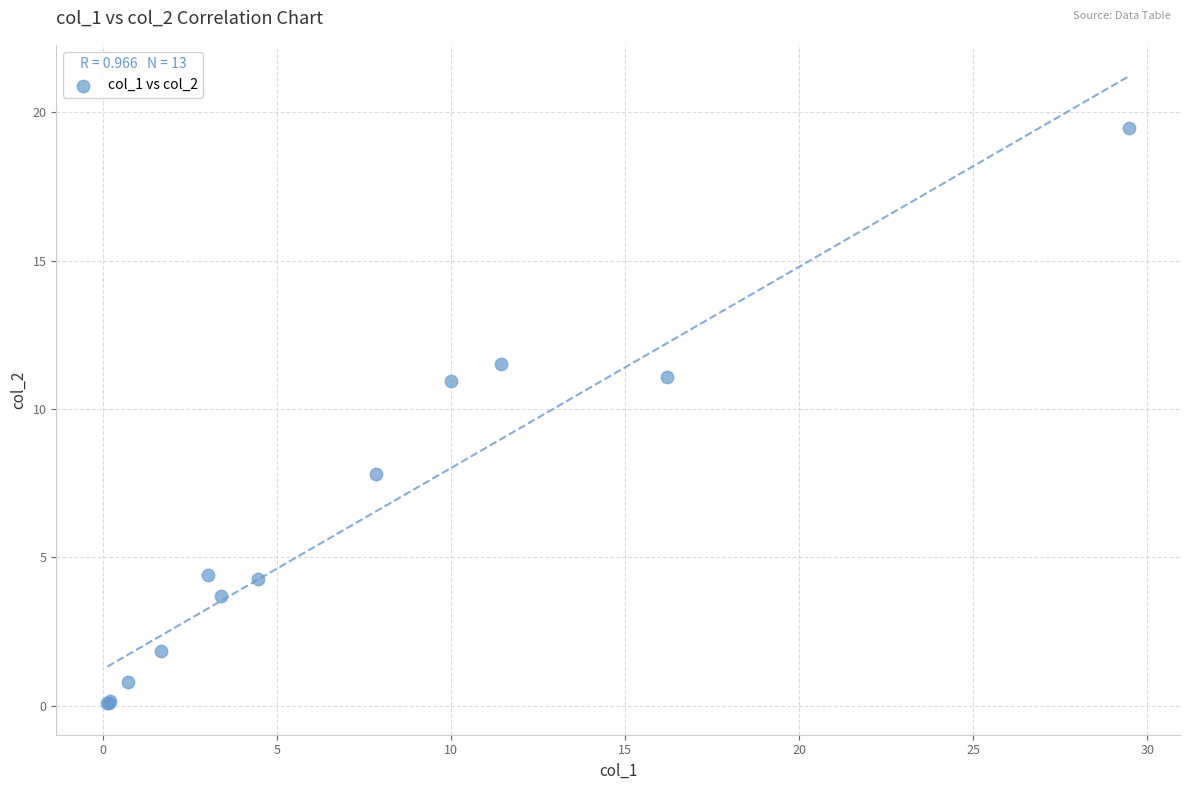

What Y value in the scatter plot is closest to 9?

7.8